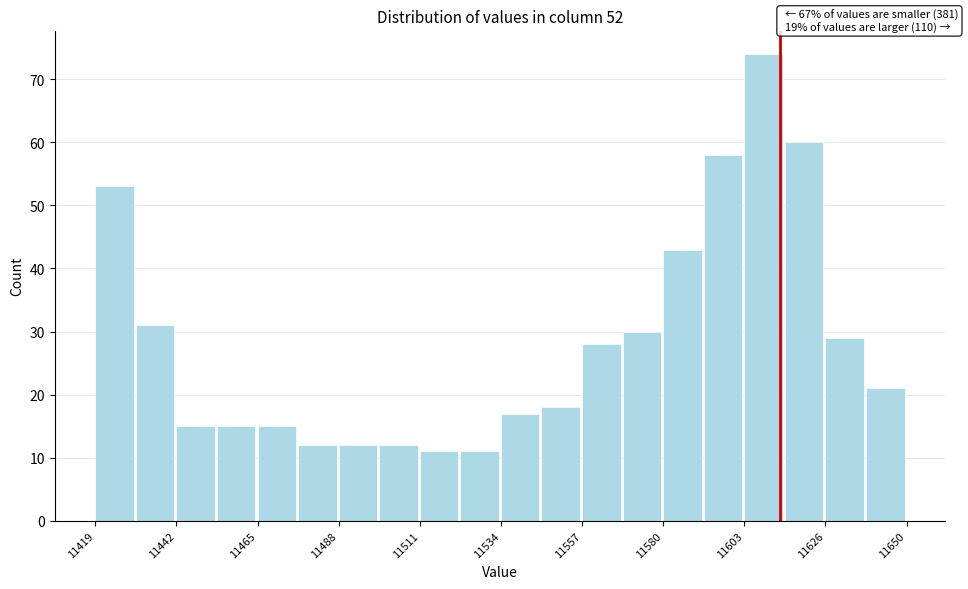

Read against the x-axis, roughly where is the centre of the tallest bar?

11610